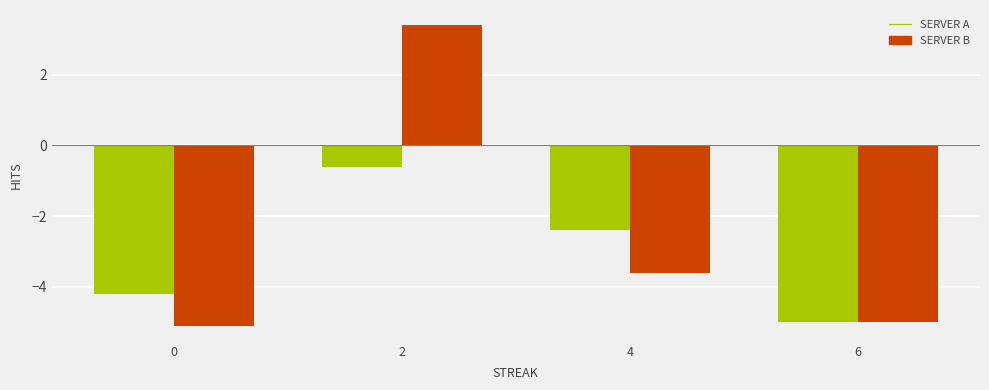

What is the total value across all series at 6?

-10.0